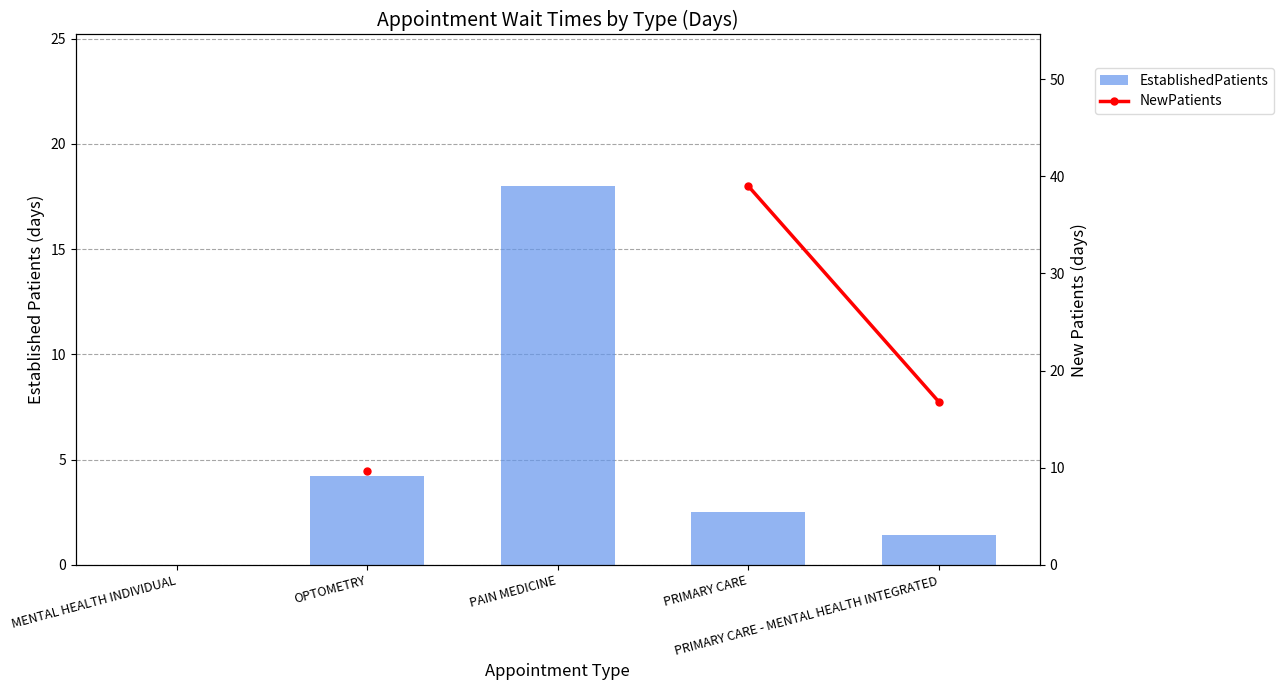

What is the label of the 3rd bar from the right?

PAIN MEDICINE